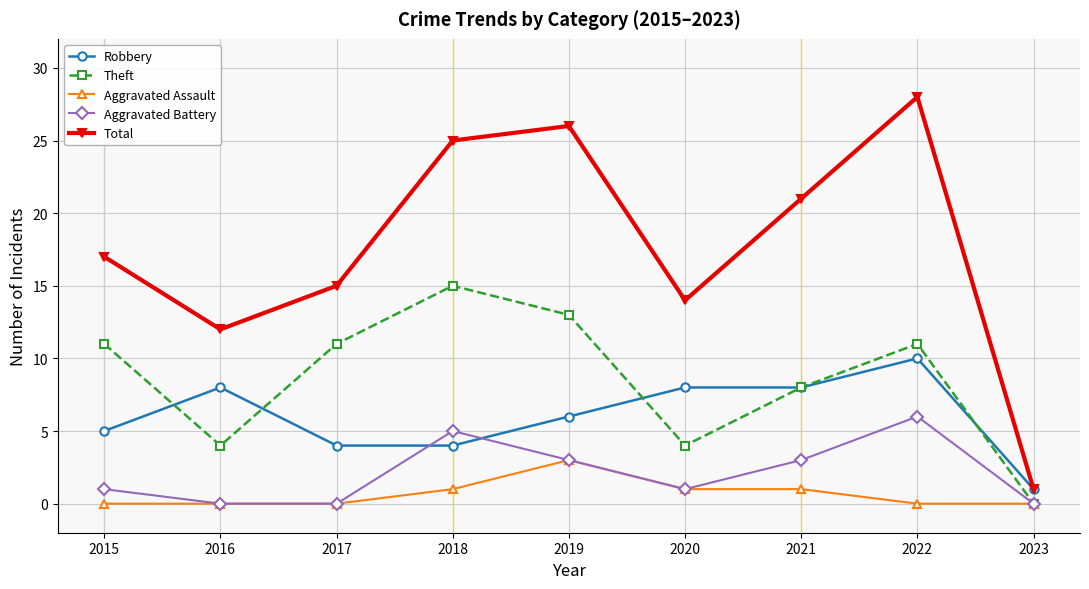

Reading left to right, extract all data points from this chart.

Robbery: 2015=5	2016=8	2017=4	2018=4	2019=6	2020=8	2021=8	2022=10	2023=1
Theft: 2015=11	2016=4	2017=11	2018=15	2019=13	2020=4	2021=8	2022=11	2023=0
Aggravated Assault: 2015=0	2016=0	2017=0	2018=1	2019=3	2020=1	2021=1	2022=0	2023=0
Aggravated Battery: 2015=1	2016=0	2017=0	2018=5	2019=3	2020=1	2021=3	2022=6	2023=0
Total: 2015=17	2016=12	2017=15	2018=25	2019=26	2020=14	2021=21	2022=28	2023=1